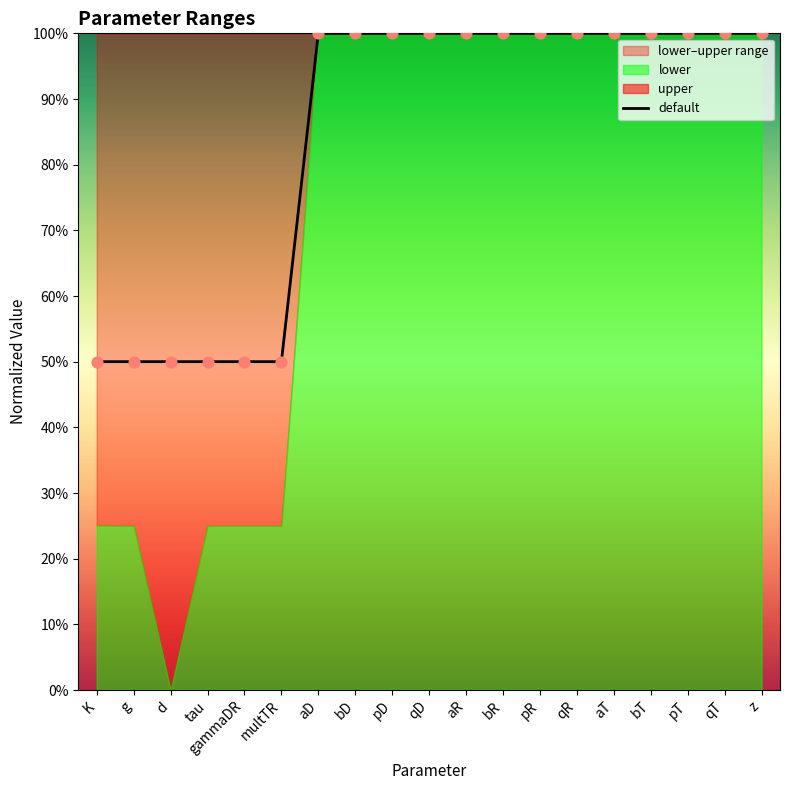

Which has a higher value, bR or aD?

bR